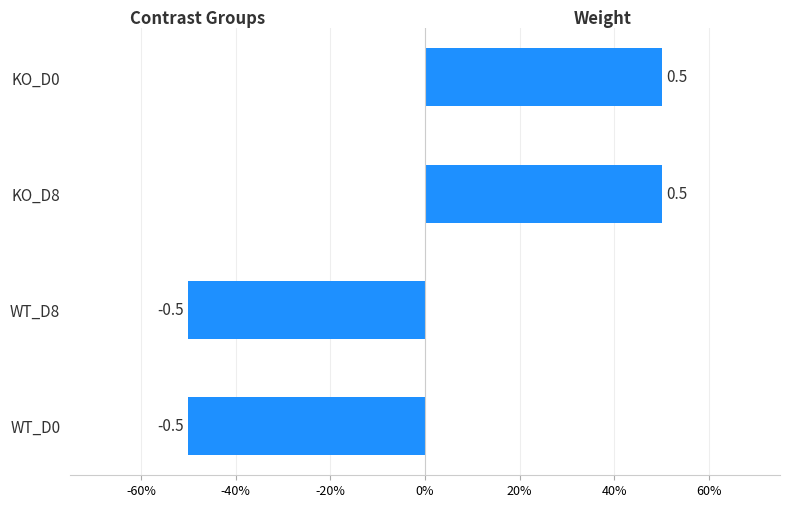

Are the bars grouped side by side (vs. stacked)?

No